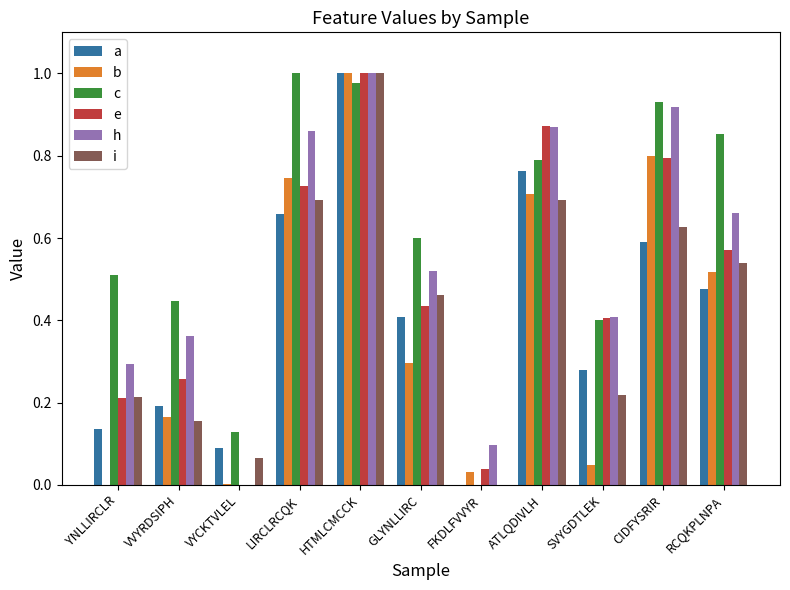

What is the sum of all c values?

6.6